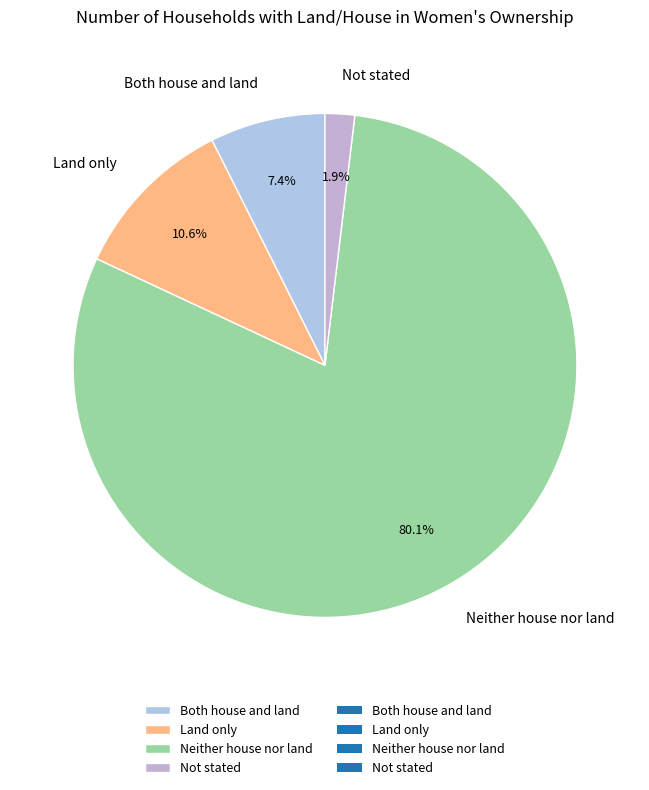

Rank the categories by value from lowest to highest.

Not stated, Both house and land, Land only, Neither house nor land